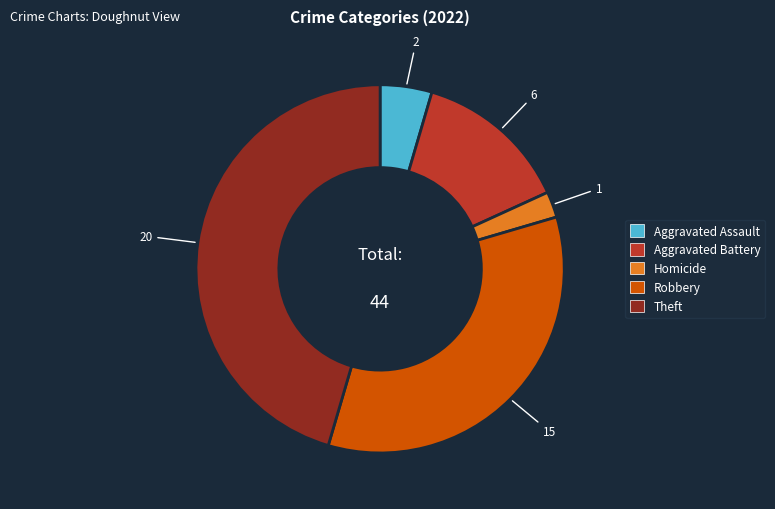

Count the number of slices in the pie.

5